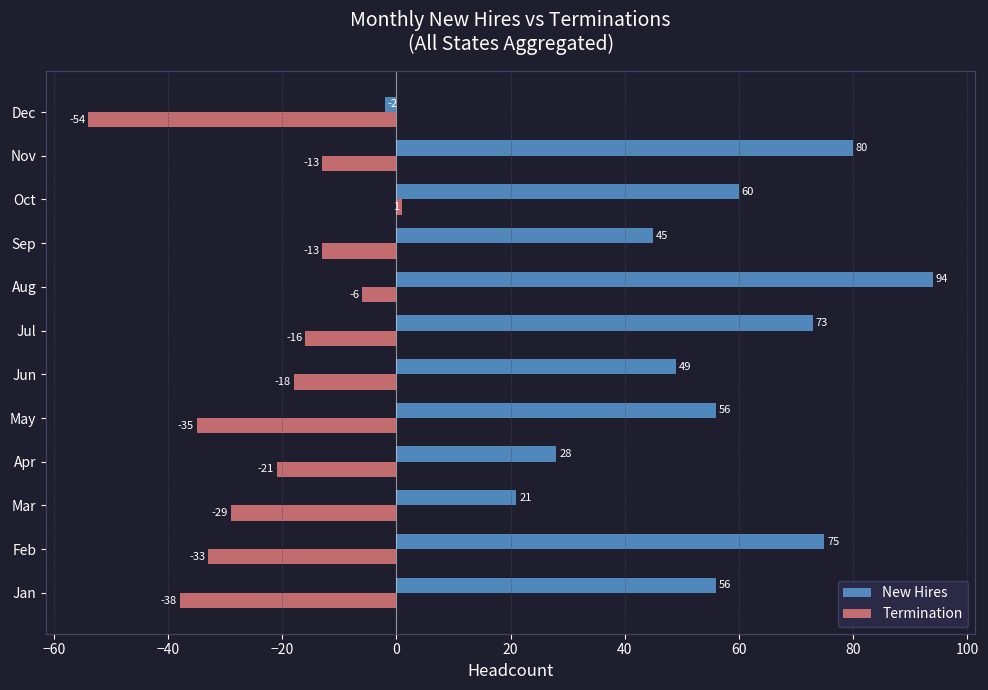

How many distinct data groups are displayed?

2